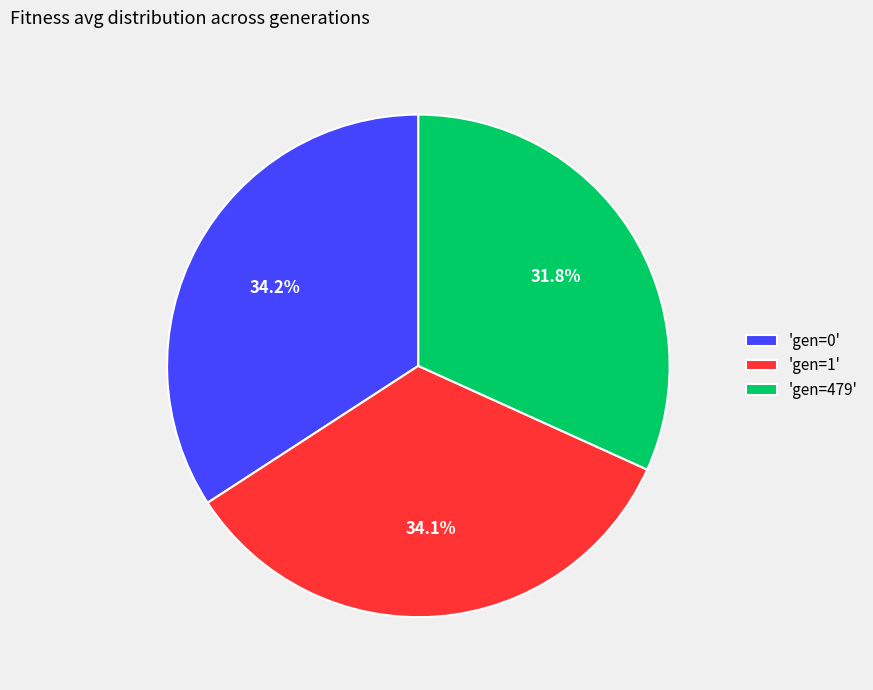

What percentage do 'gen=1' and 'gen=479' together represent?

65.8%